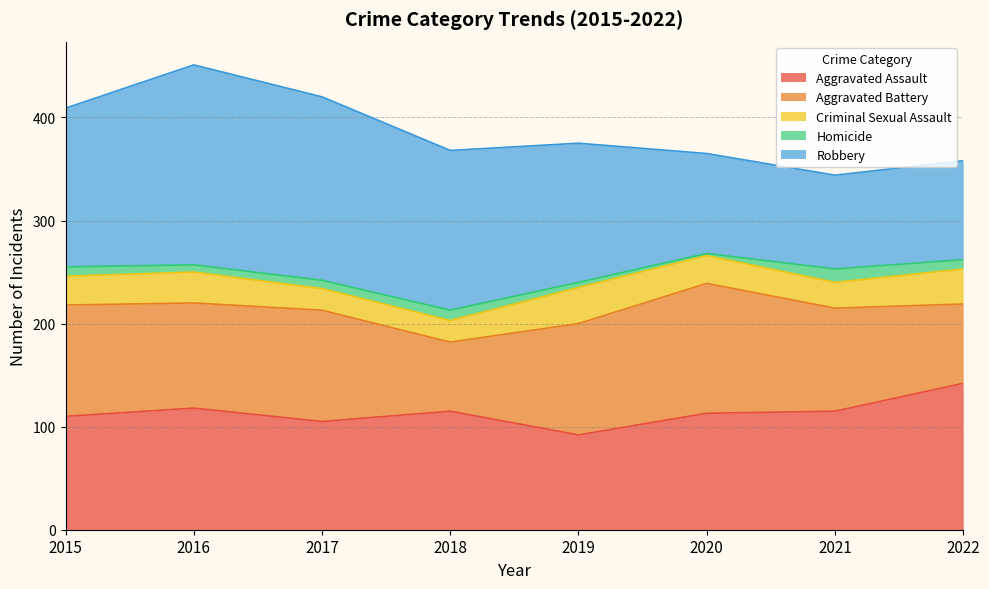

The value of Homicide at 2019 is 5. True or false?

True